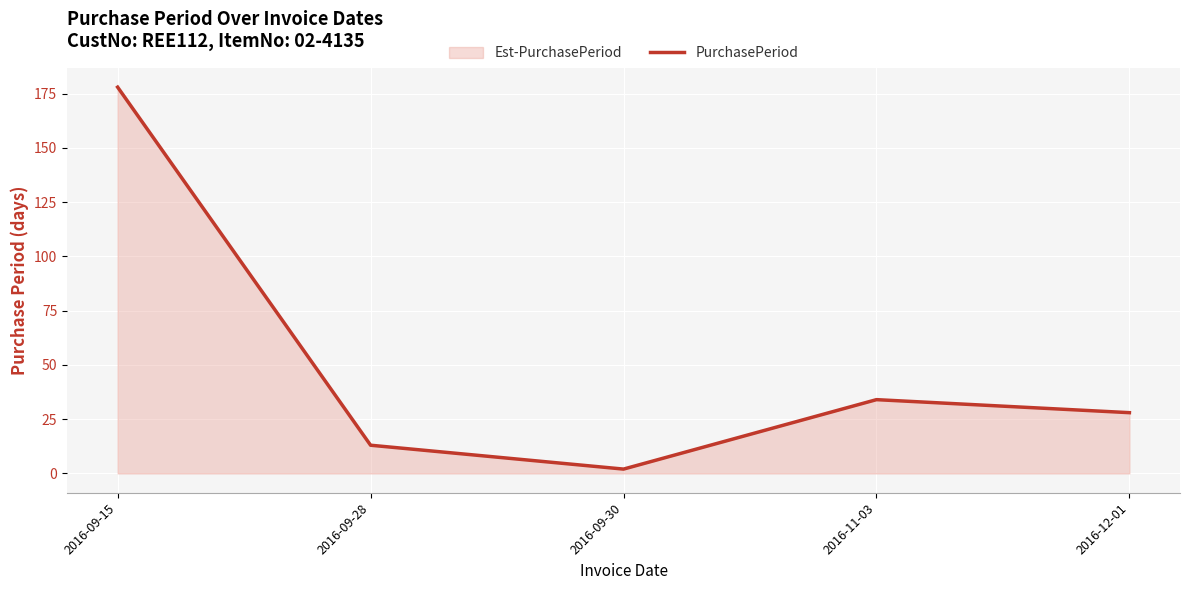

Reading left to right, what are all the values shown in this chart?

2016-09-15=178	2016-09-28=13	2016-09-30=2	2016-11-03=34	2016-12-01=28